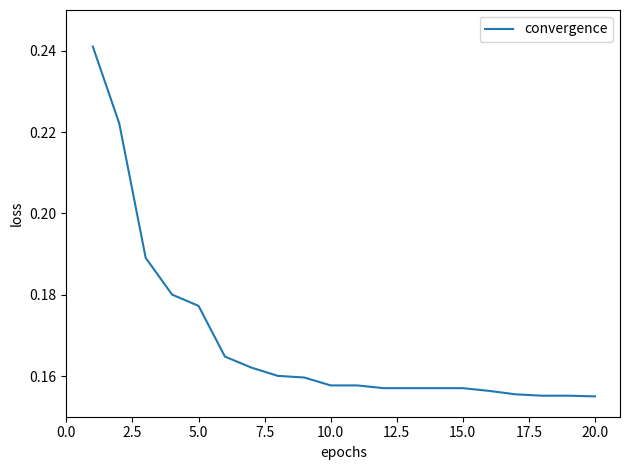

True or false: the data shows 0.0 at 5.0.

False